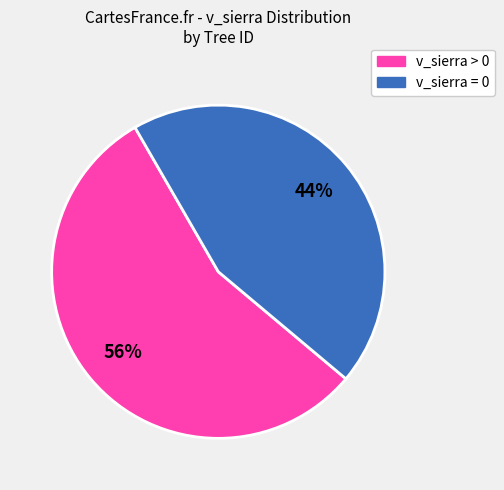

To the nearest percent, what percentage of the pie is v_sierra > 0?

56%